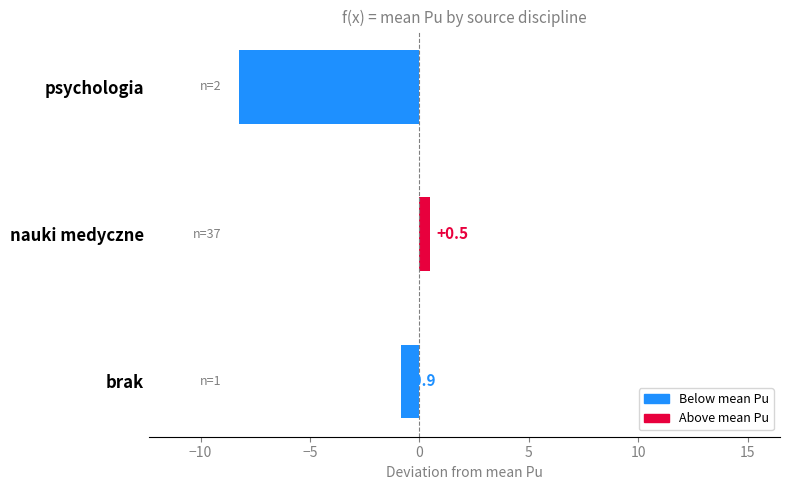

Rank the categories by value from highest to lowest.

nauki medyczne, brak, psychologia